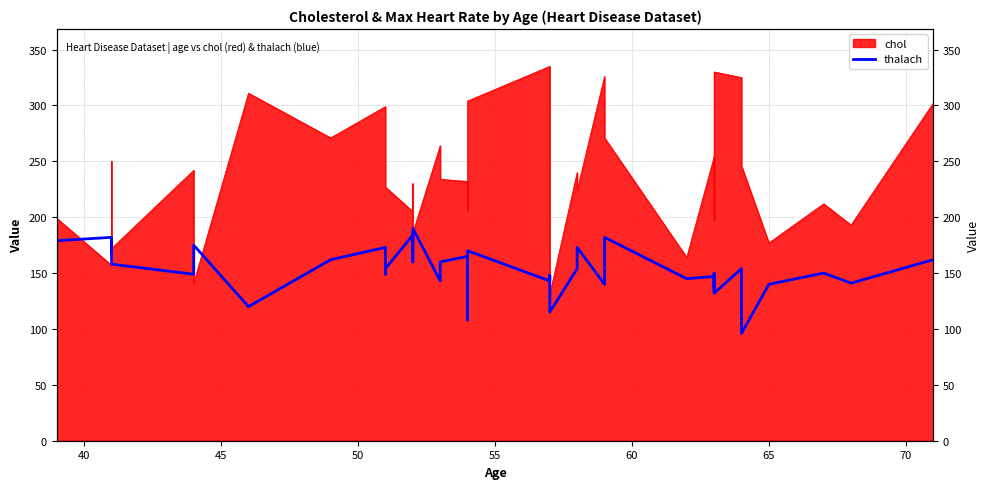

How many data points are less than 154?

19